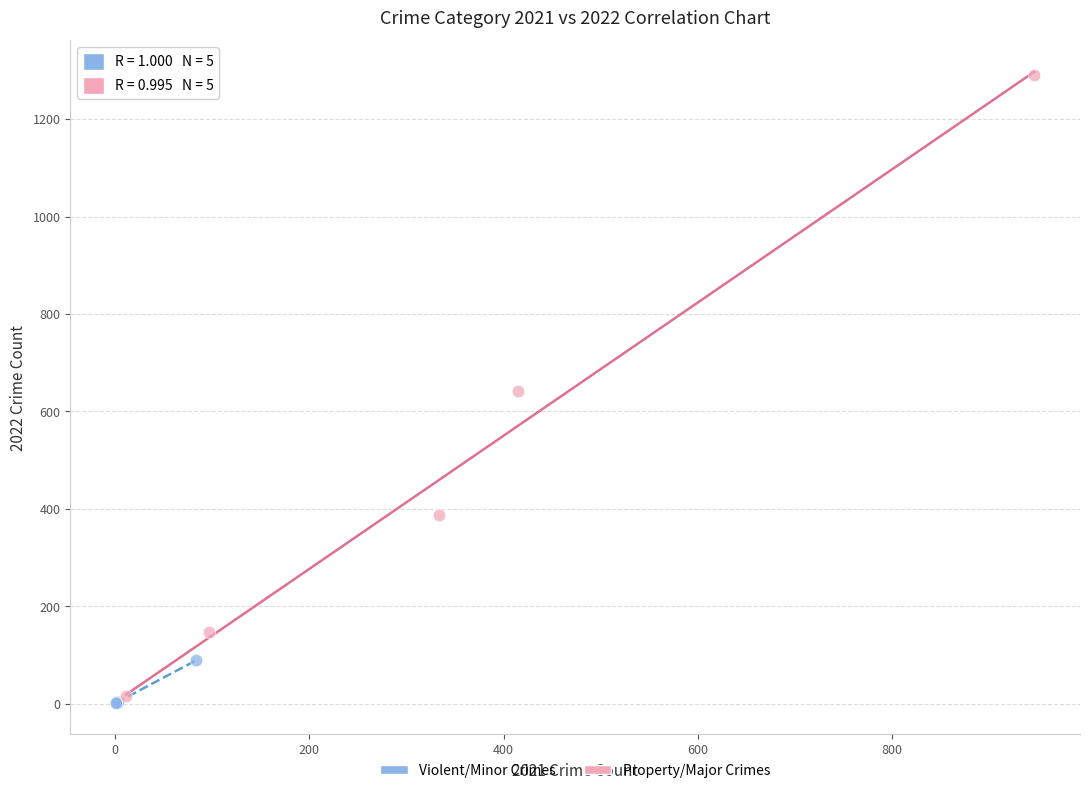

Which series contains the highest Y value?

Property/Major Crimes